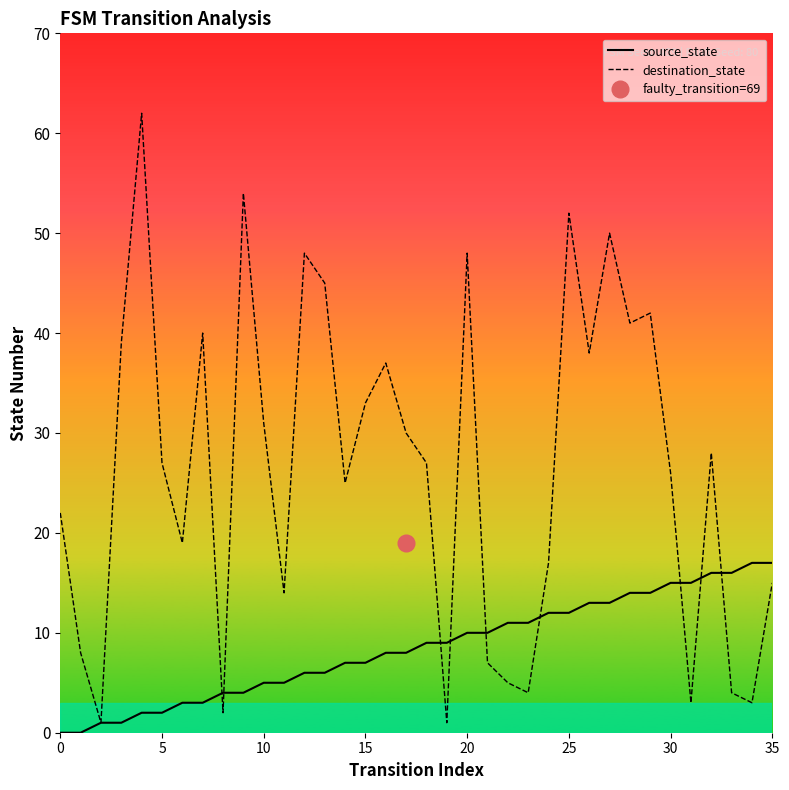

What is the maximum value for source_state?

17